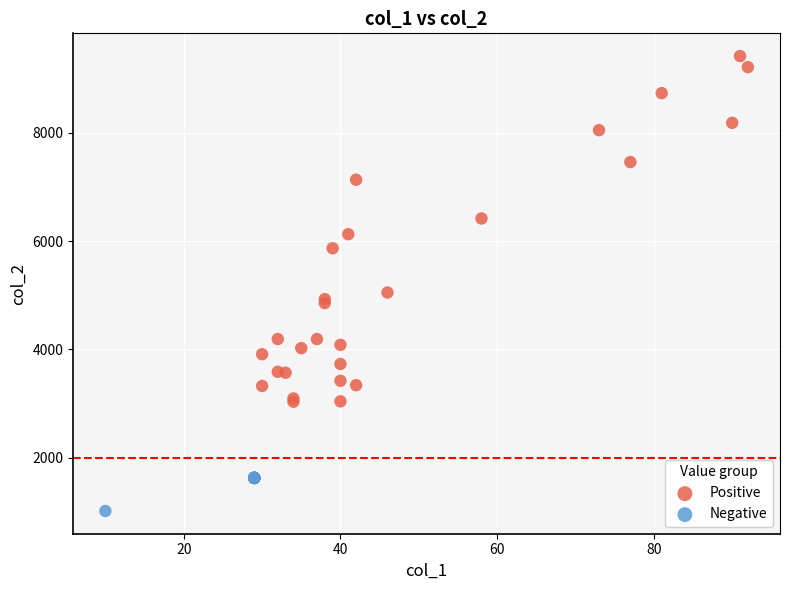

Which series reaches the maximum Y coordinate?

Positive